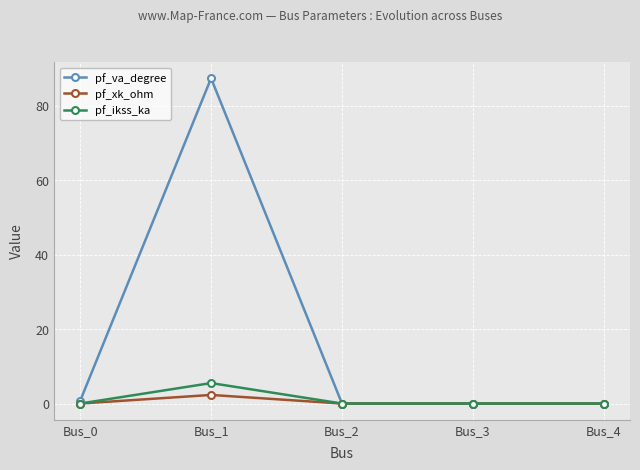

What is the sum of all pf_va_degree values?

88.0